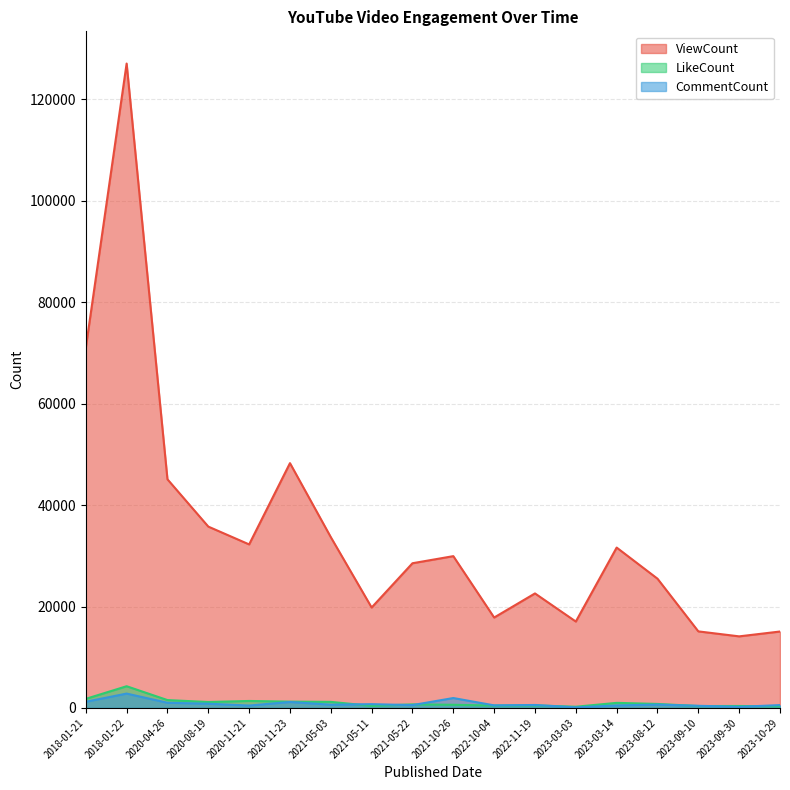

At which category does LikeCount reach its first local valley?

2020-08-19